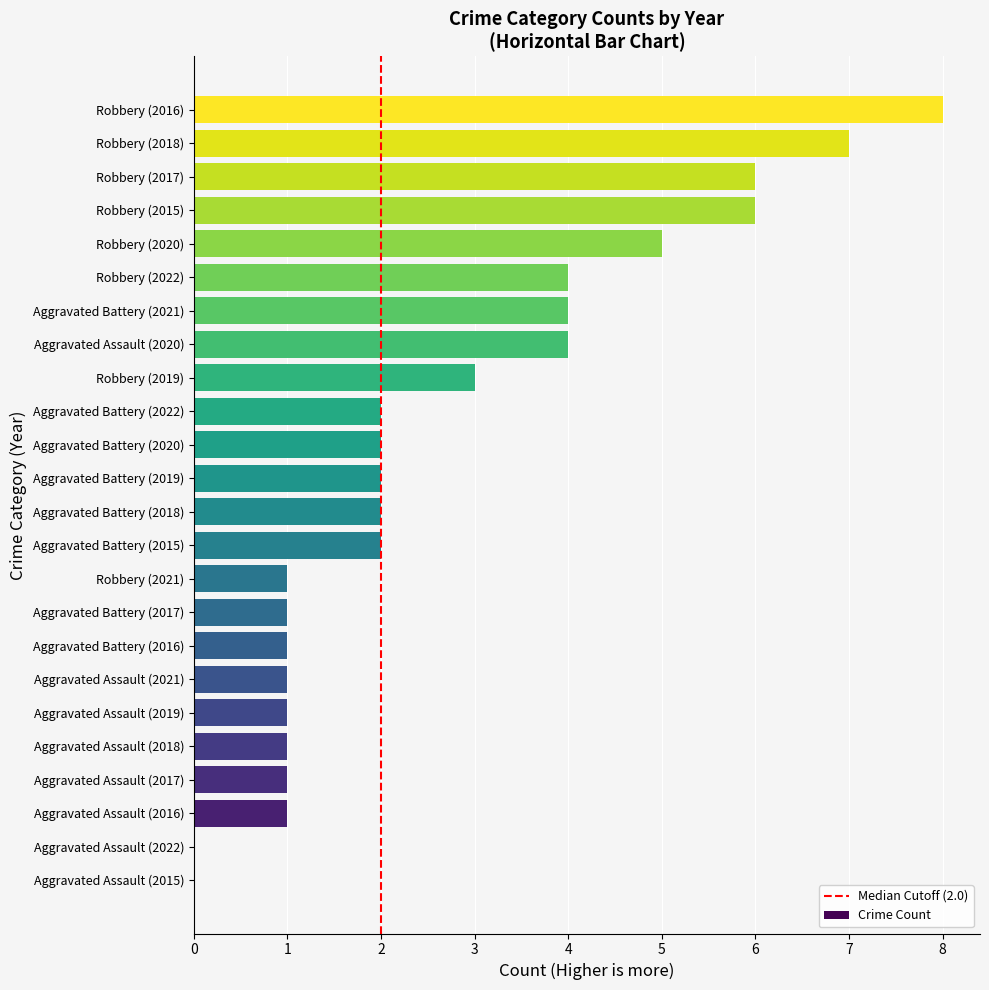

What is the ratio of the value at Aggravated Assault (2019) to the value at Aggravated Assault (2016)?

1.0